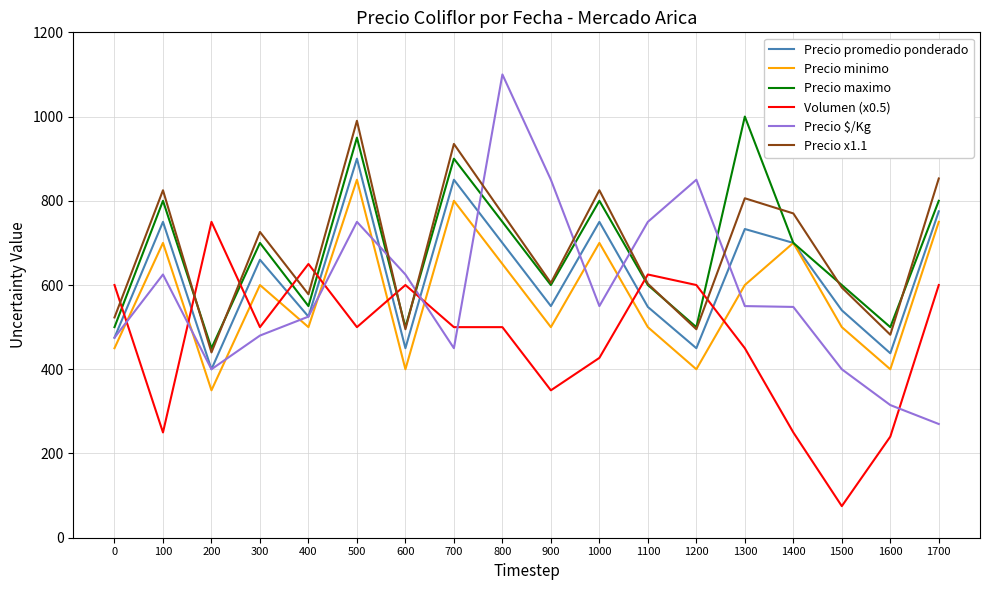

What is the difference between the maximum and minimum values in the Precio x1.1 series?

550